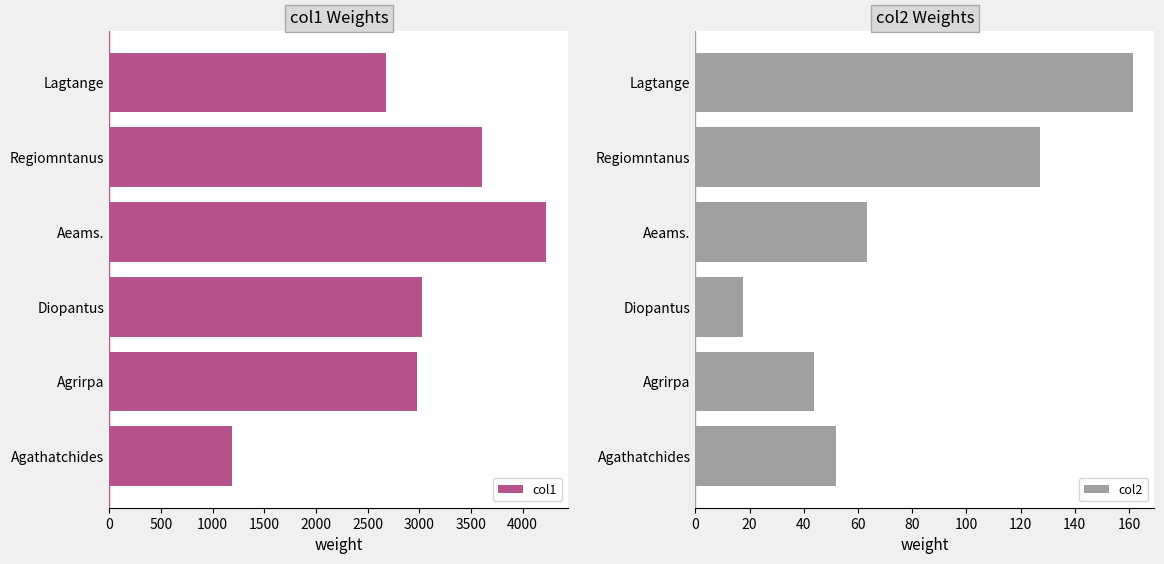

What is the difference between the col2 values at Aeams. and Lagtange?

98.1